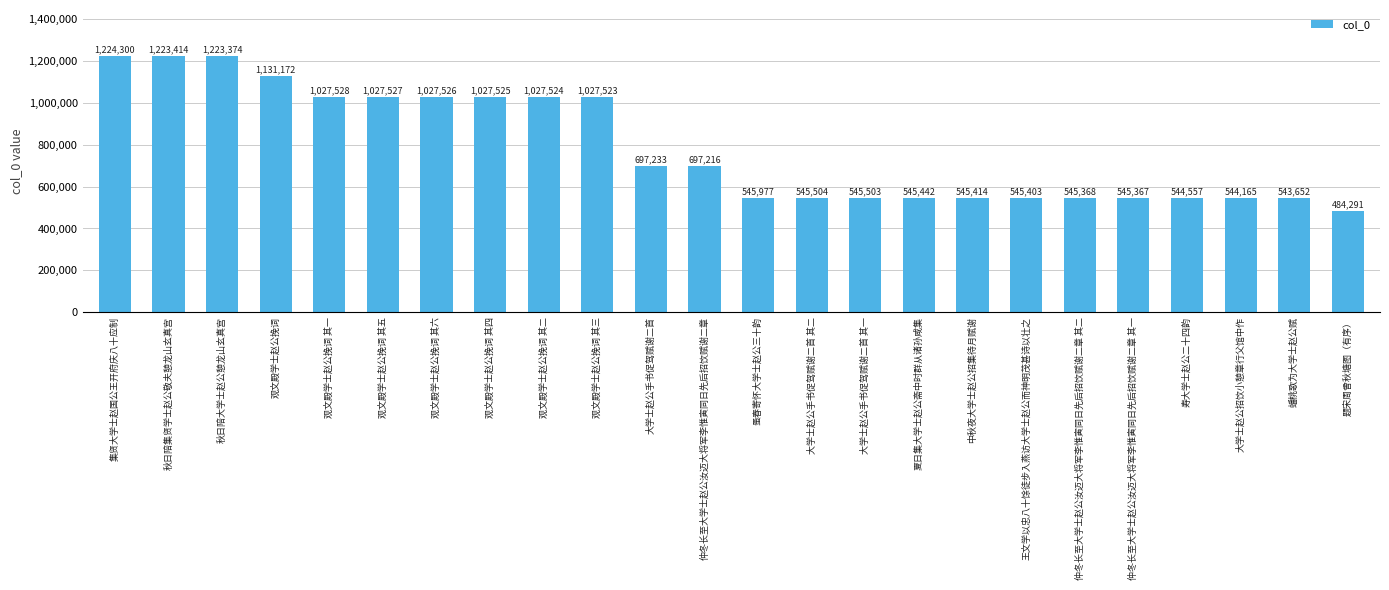

Is it true that the value at 寿大学士赵公二十四韵 is 218344?

False